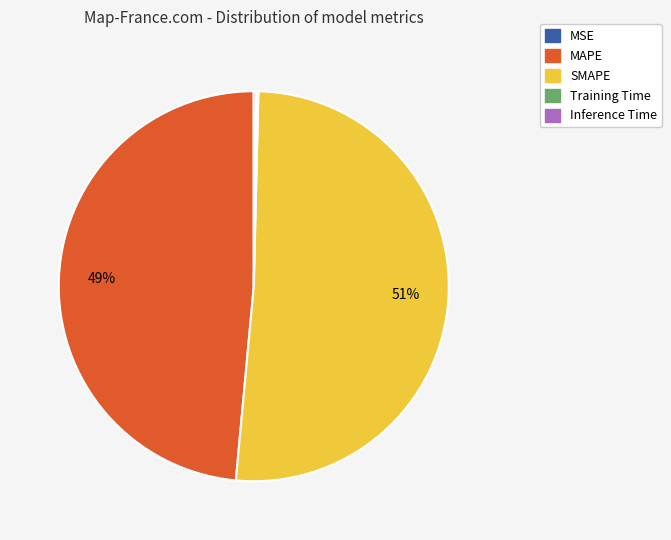

Which category has the biggest portion of the pie?

SMAPE